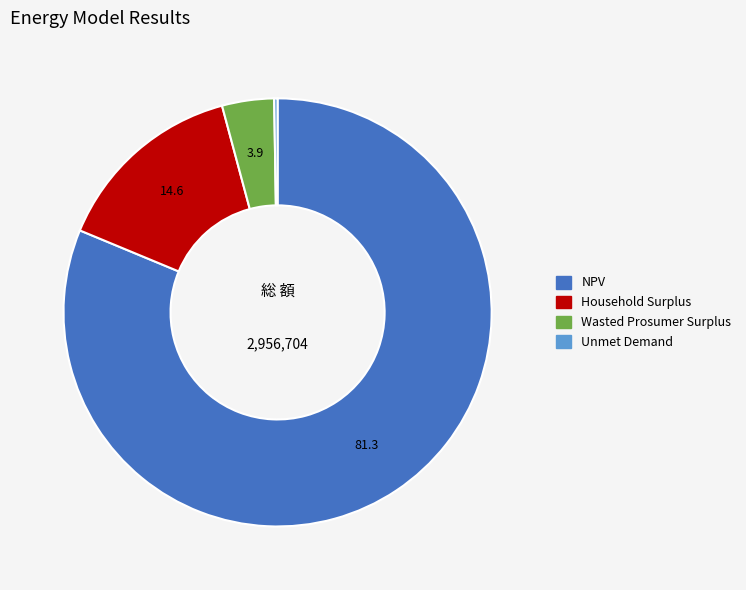

Is it true that Household Surplus is 15% of the pie?

True